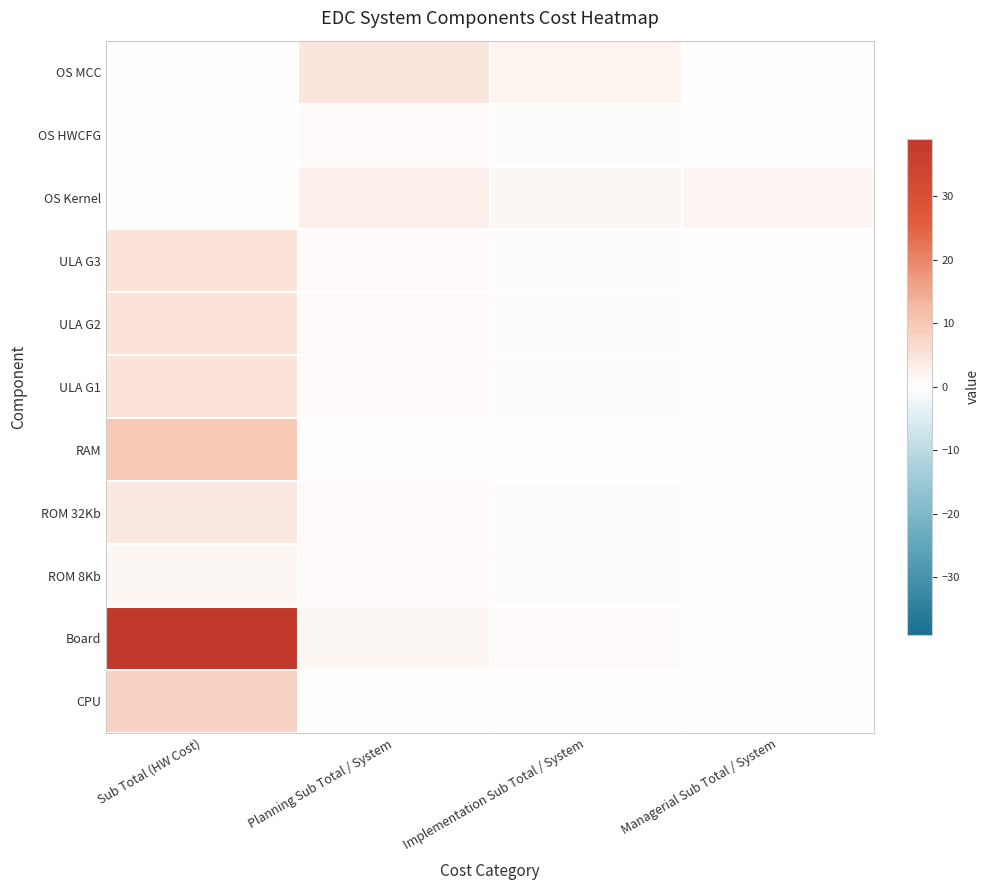

What is the spread (max minus min) of values at Planning Sub Total / System?

4.3